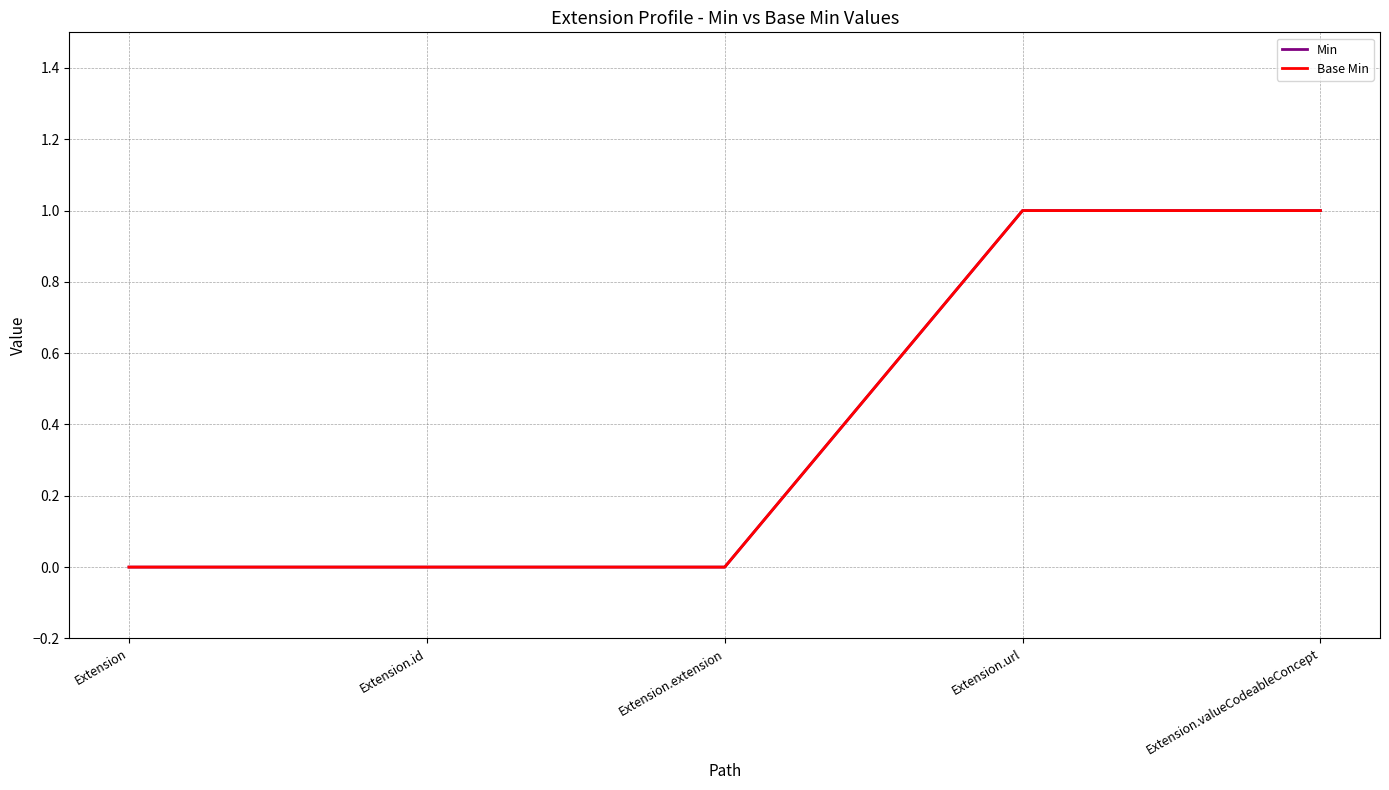

What is the difference between the second highest and second lowest values in the Min series?

1